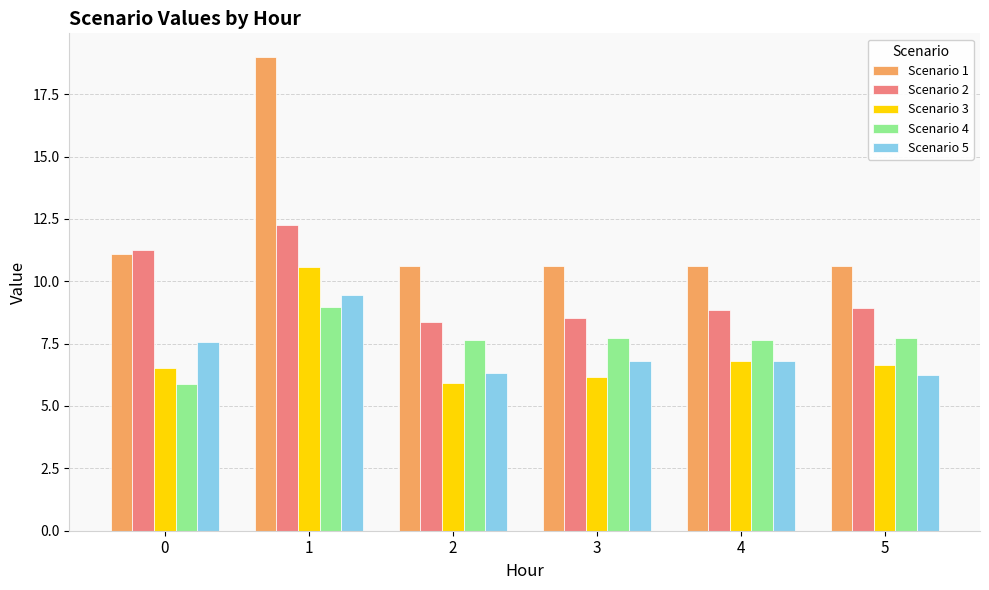

What is the minimum value for Scenario 3?

5.9